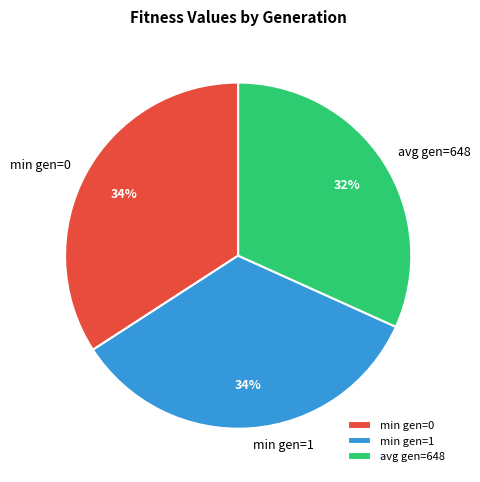

How many segments does this pie chart have?

3